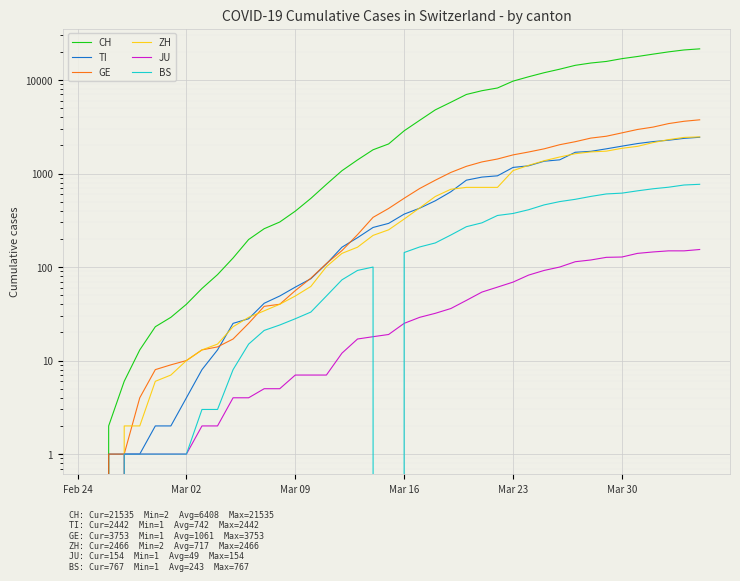

Which series has the largest total across all categories?

CH